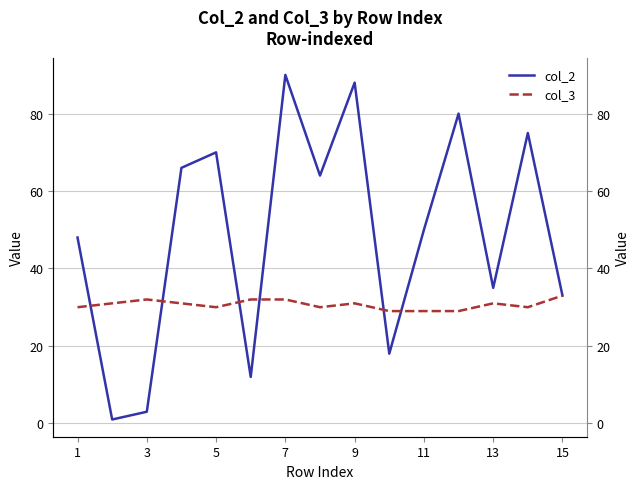

How many intersections are there between col_3 and col_2?

6